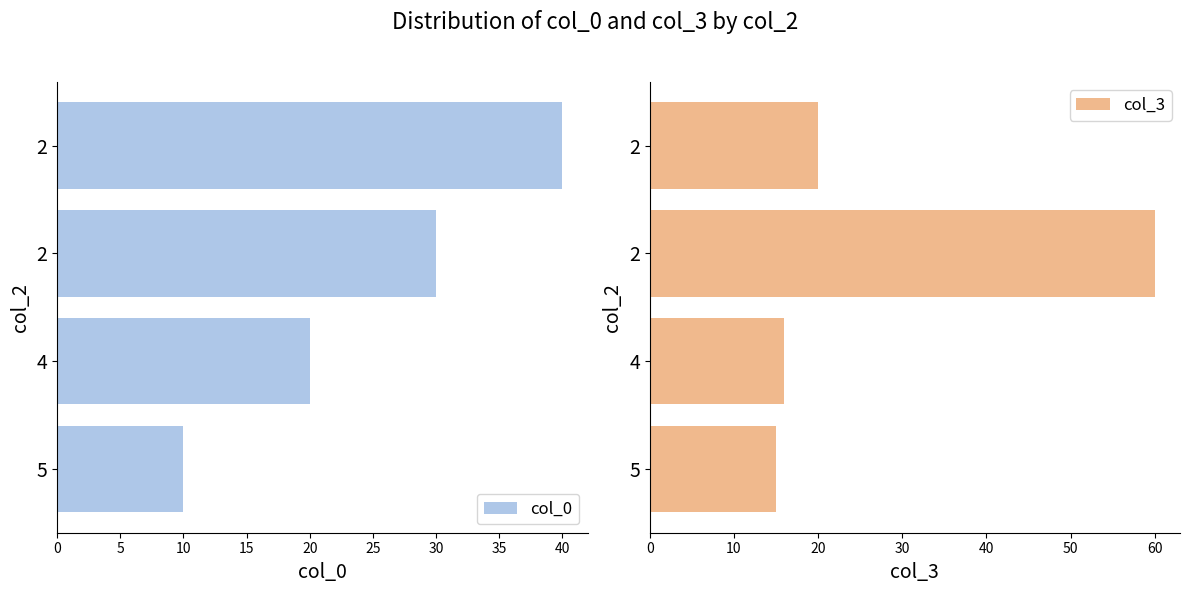

What is the difference between the maximum and minimum values in the col_3 series?

45